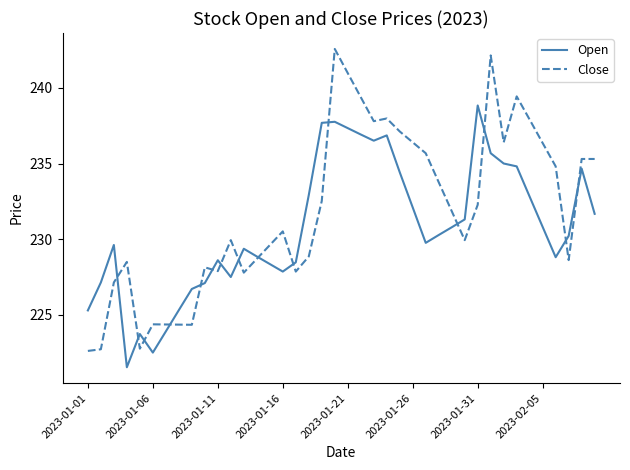

Does the chart display data point markers on the line(s)?

No